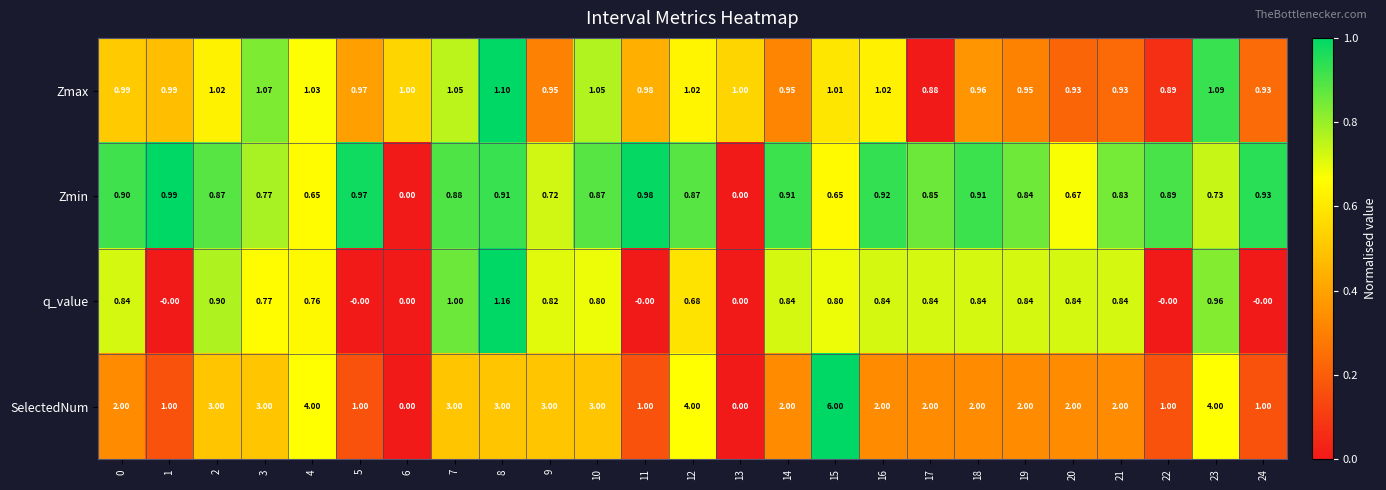

Between 9 and 17, which series saw the biggest shift?

SelectedNum